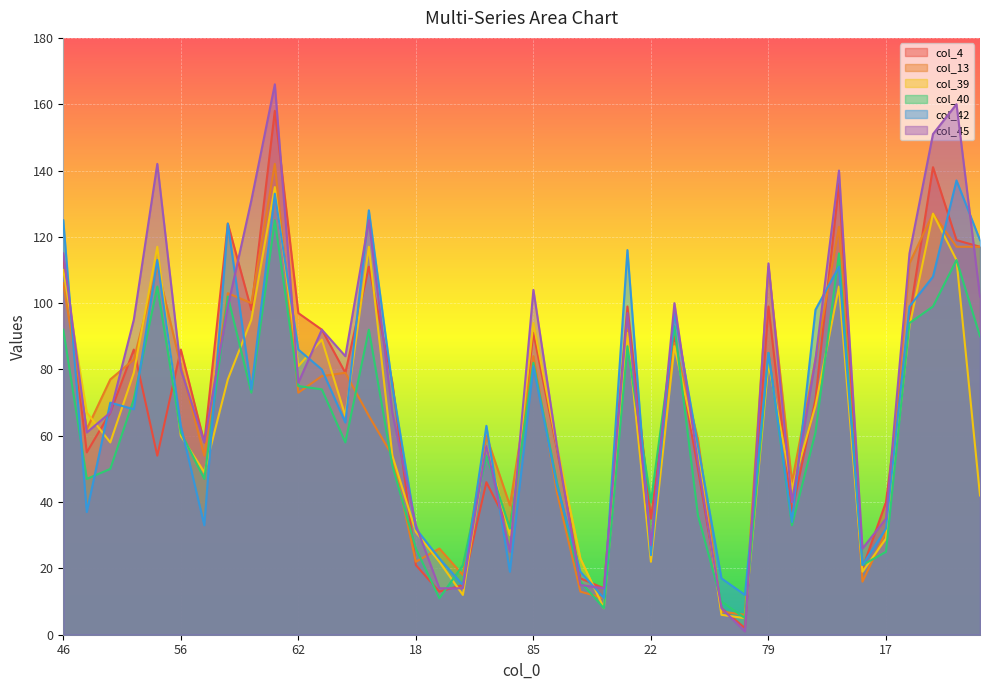

How many intersections are there between col_42 and col_45?

20